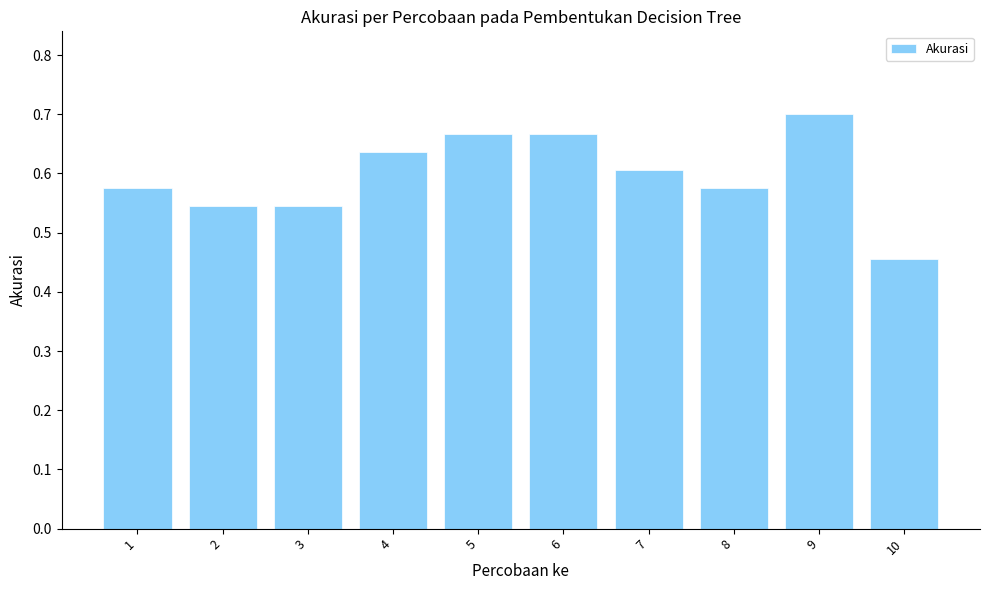

At which category does the chart reach its peak across all series?

9